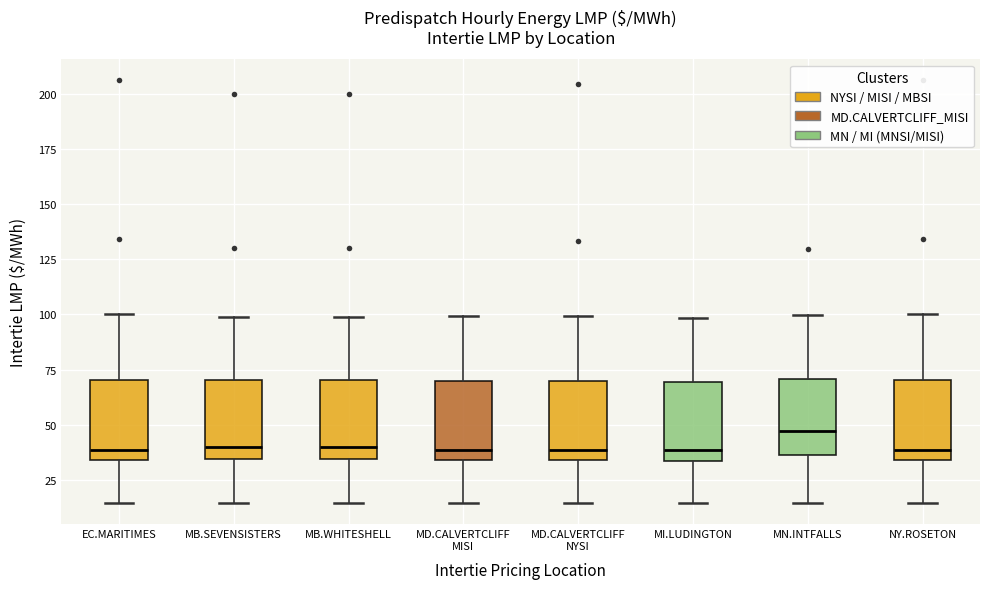

Where is the lower edge of the box for EC.MARITIMES on the y-axis? The values are not printed on the chart, so give them approximately, as read against the axis.

35